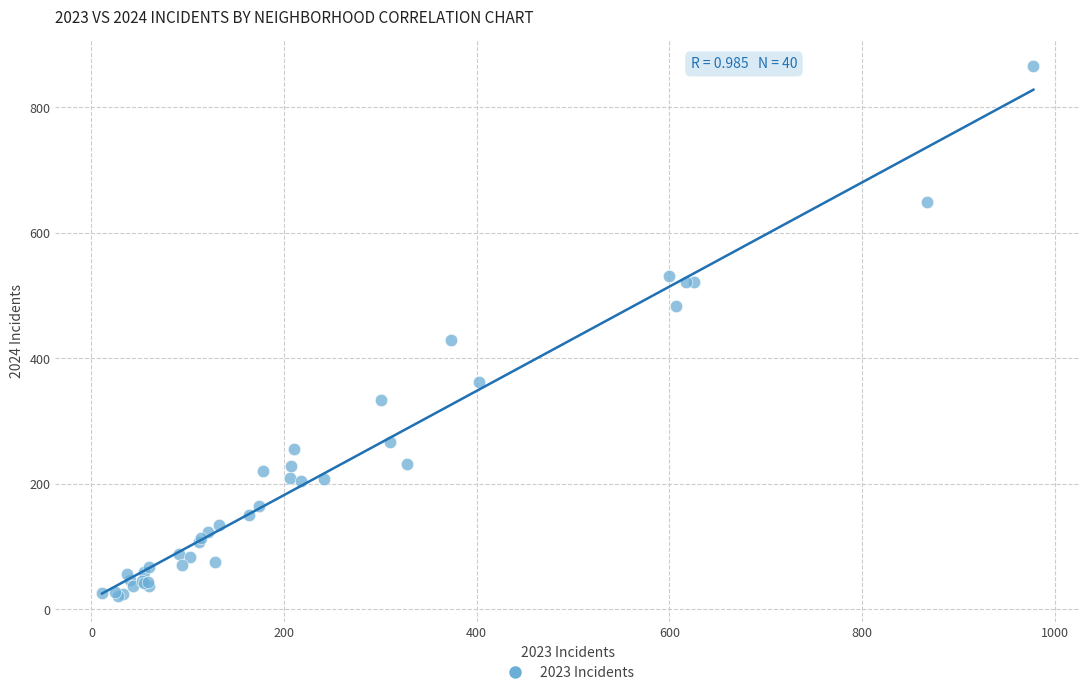

What Y value in the scatter plot is closest to 444?

429